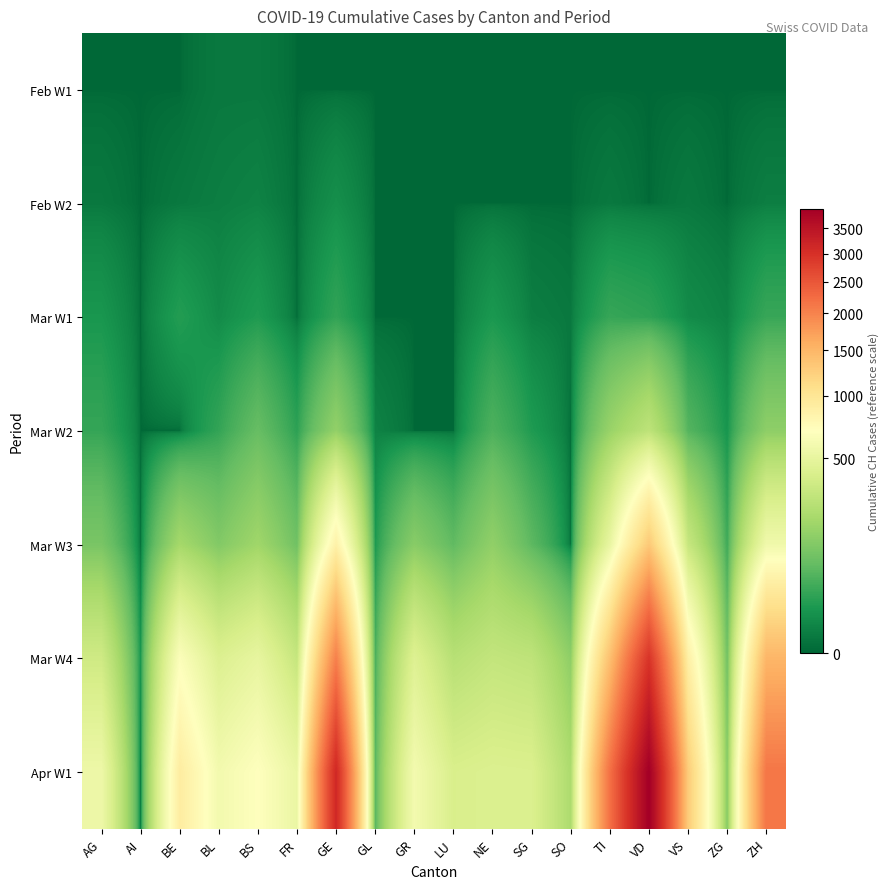

What is the greatest value displayed?

3916